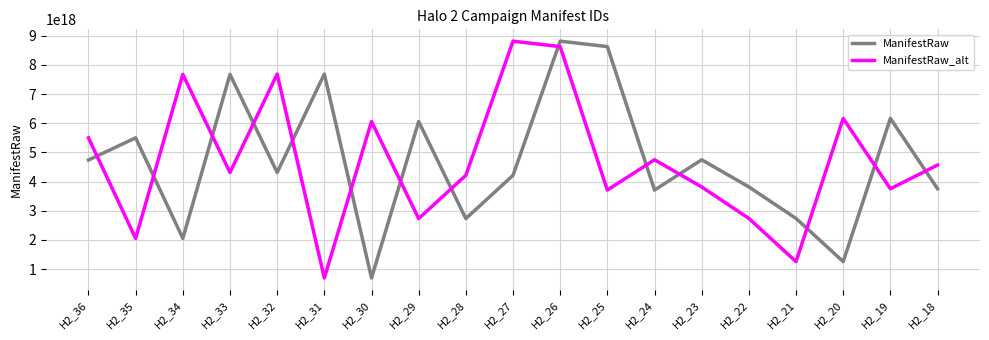

Which category has the lowest value in the ManifestRaw_alt series?

H2_31